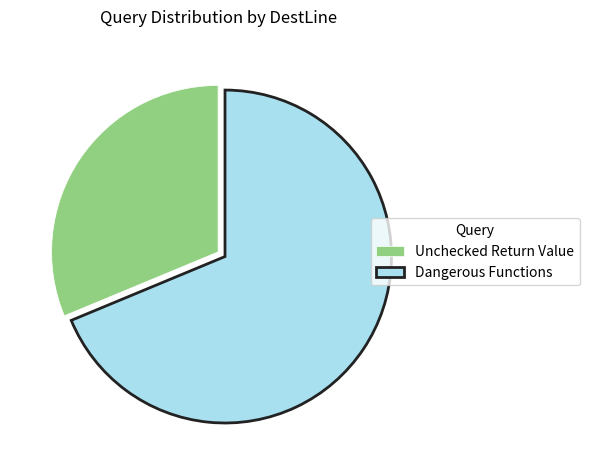

Which has a higher value, Unchecked Return Value or Dangerous Functions?

Dangerous Functions